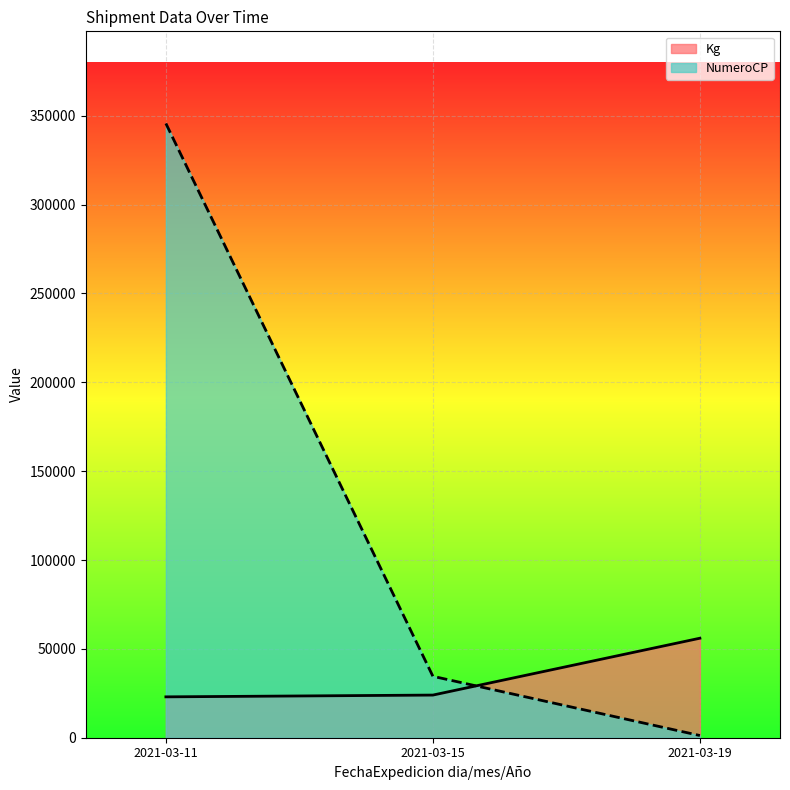

At which label is NumeroCP closest to 173456?

2021-03-15